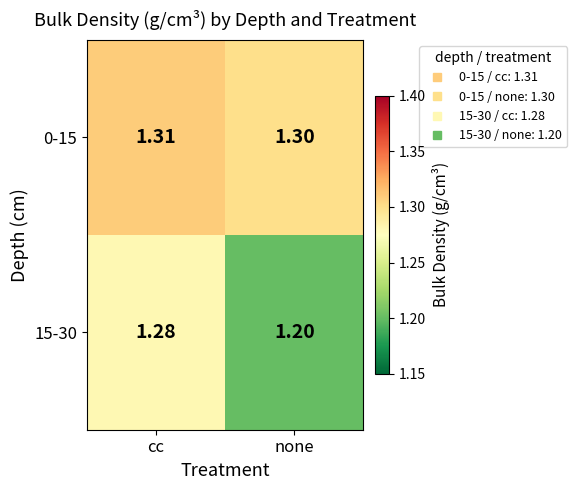

List the labels in order of 15-30 value, smallest first.

none, cc